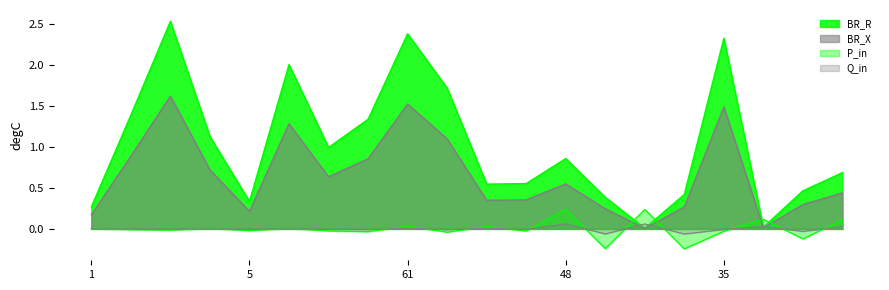

What are all the series names shown in the legend?

BR_R, BR_X, P_in, Q_in